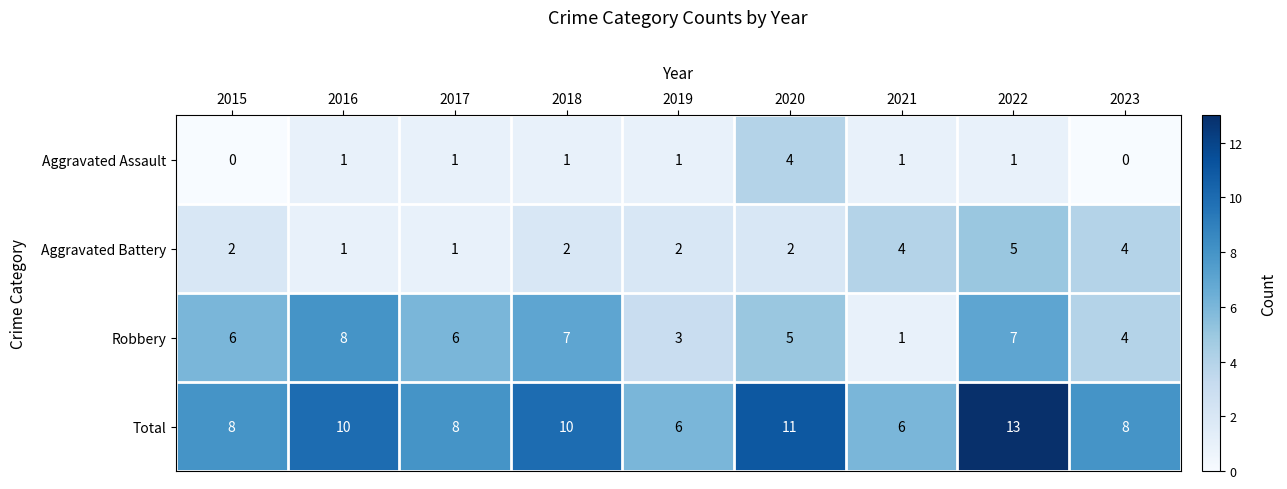

At 2015, list the series in order from largest to smallest.

Total, Robbery, Aggravated Battery, Aggravated Assault